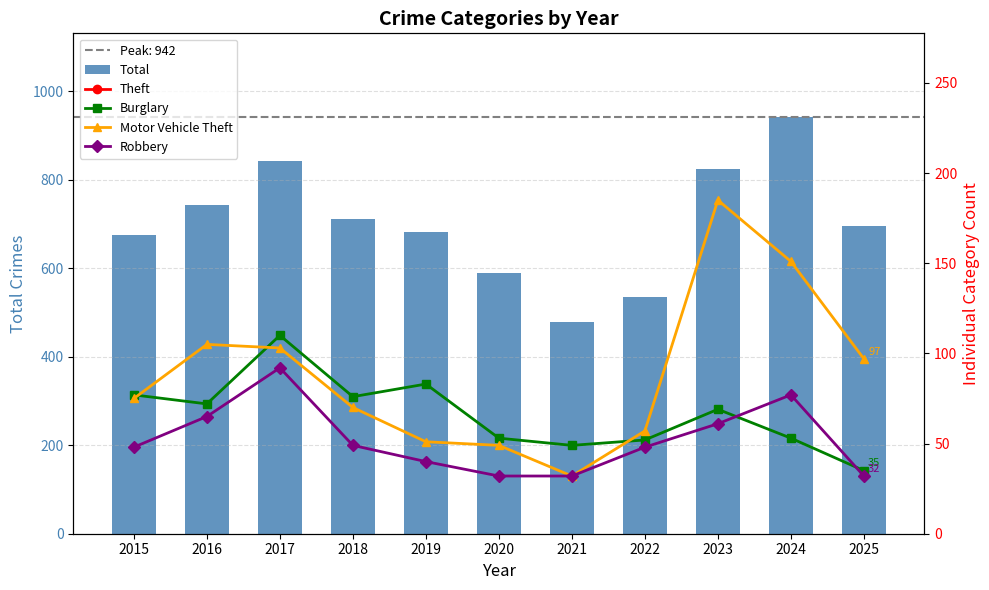

What is the value of the Theft bar at the 5th from the left?

440